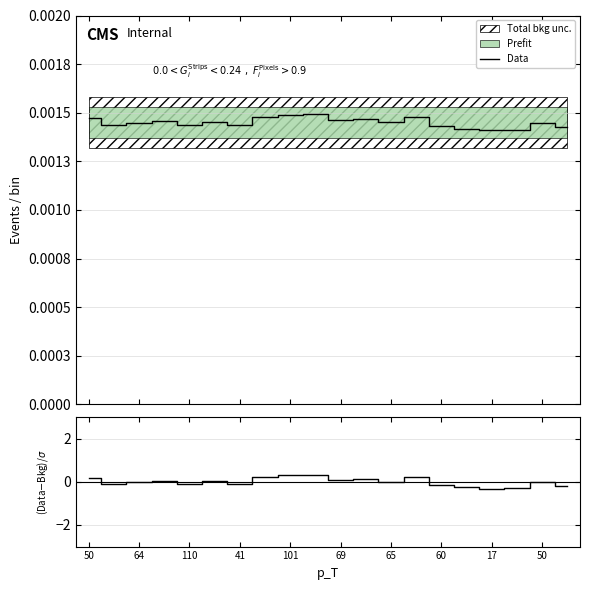

How many intersections are there between (Data-Bkg)/σ and Data?

7